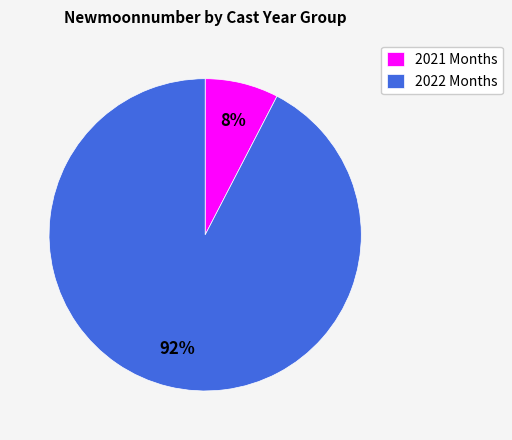

Count the number of slices in the pie.

2